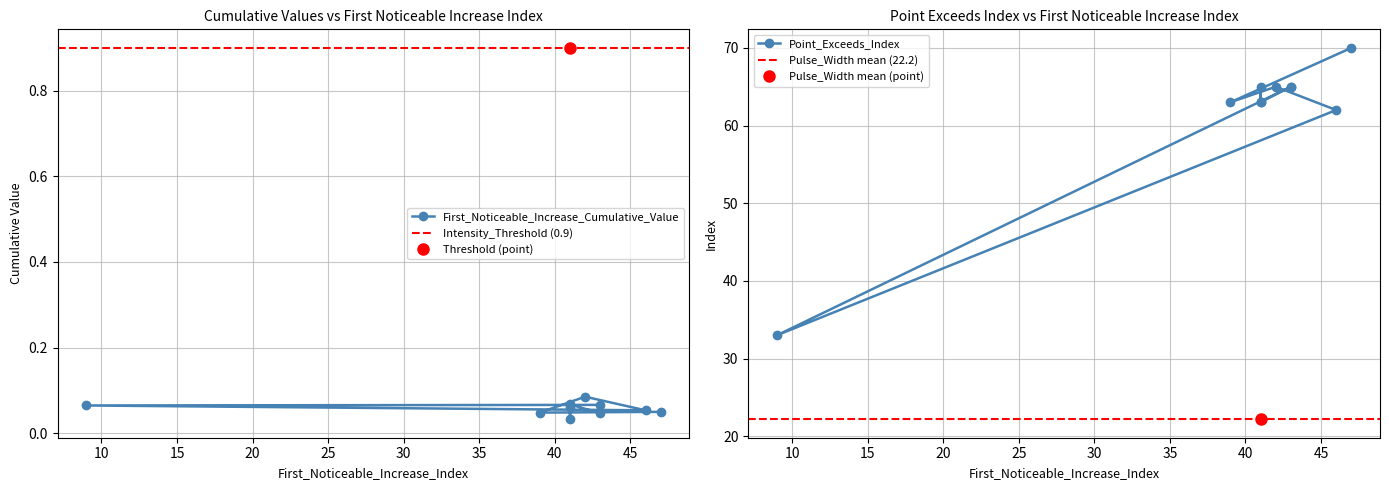

List the series in order of their peak value, lowest first.

First_Noticeable_Increase_Cumulative_Value, Point_Exceeds_Index